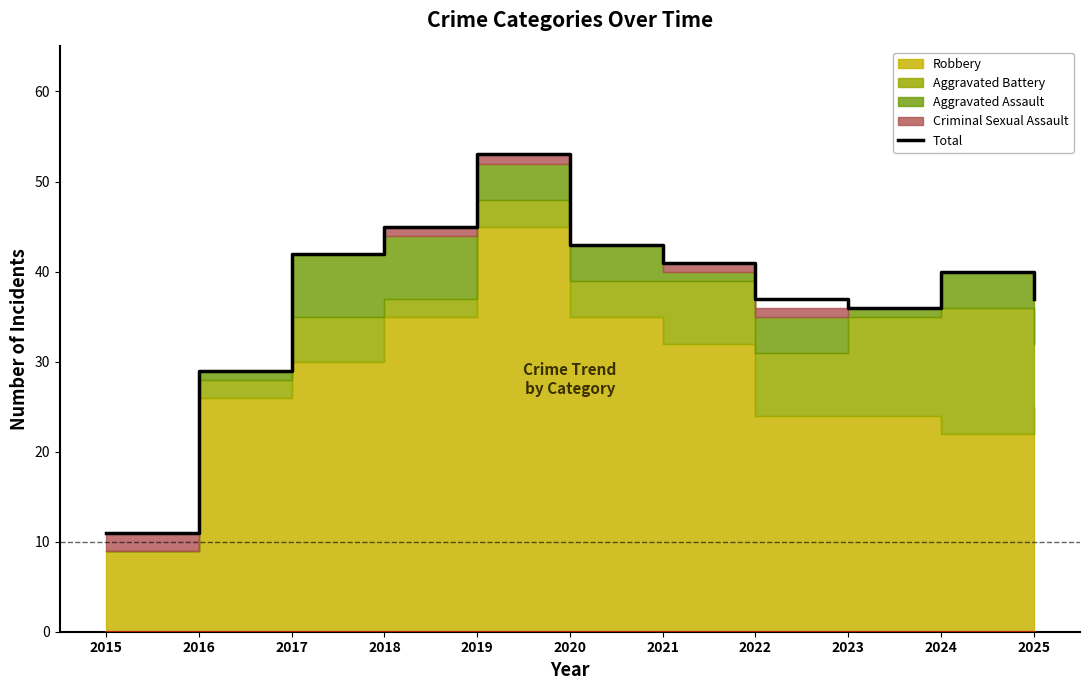

What is the ratio of the value at 2015 to the value at 2019?

0.2